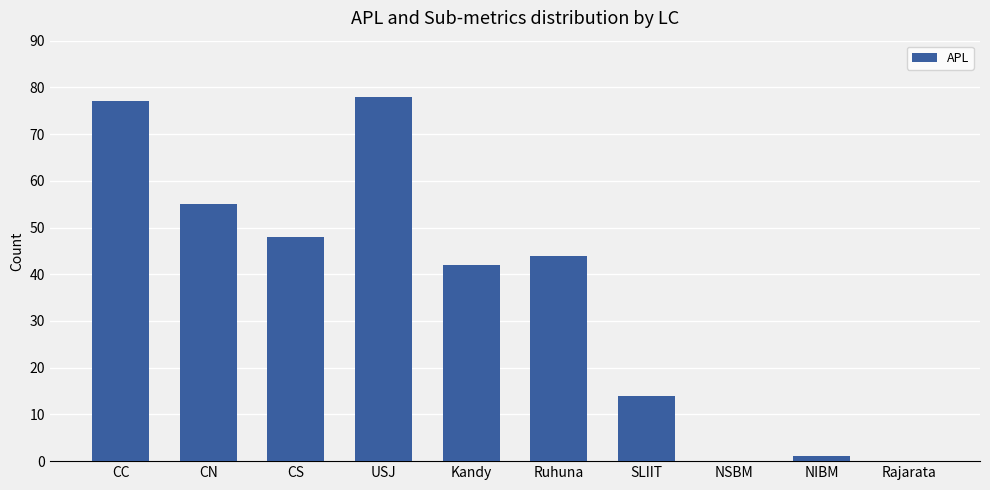

What is the change in value from CC to NSBM?

-77